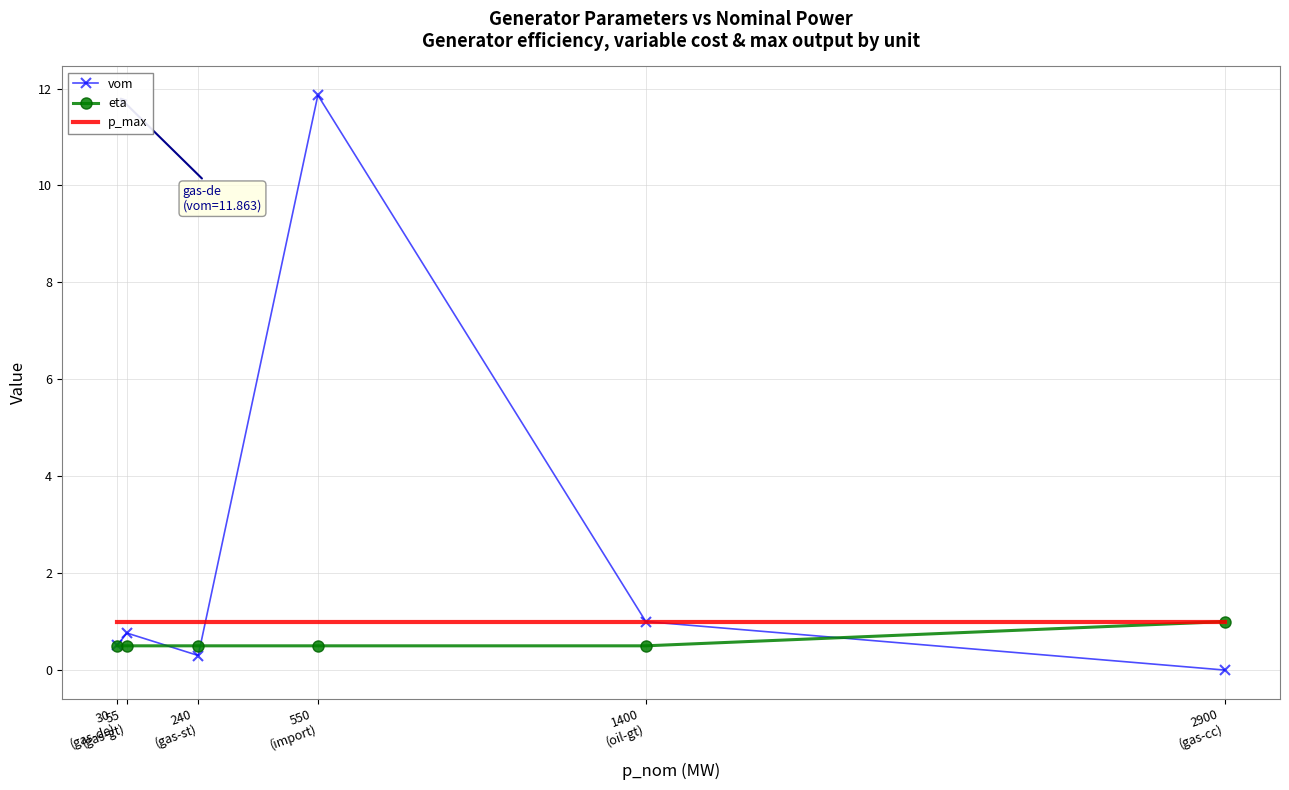

Which series has the widest spread of values?

vom